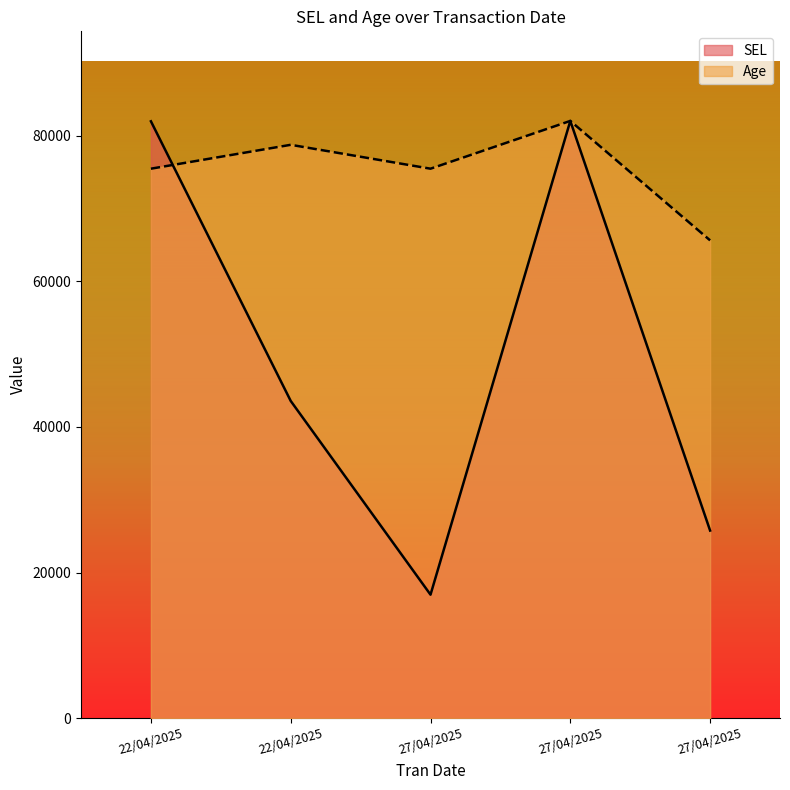

At how many categories does at least one series exceed 67519?

4